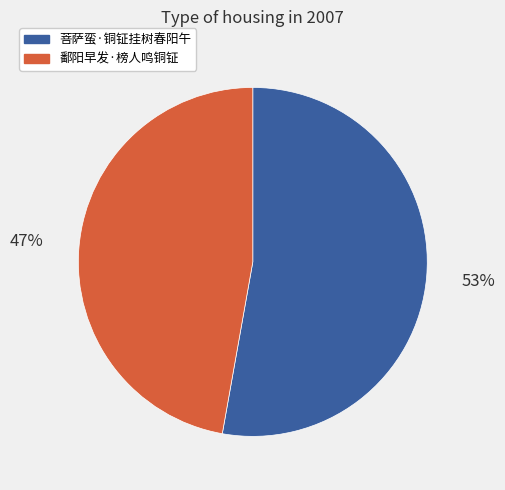

Approximately how many times larger is the value at 鄱阳早发·榜人鸣铜钲 compared to 菩萨蛮·铜钲挂树春阳午?

0.9